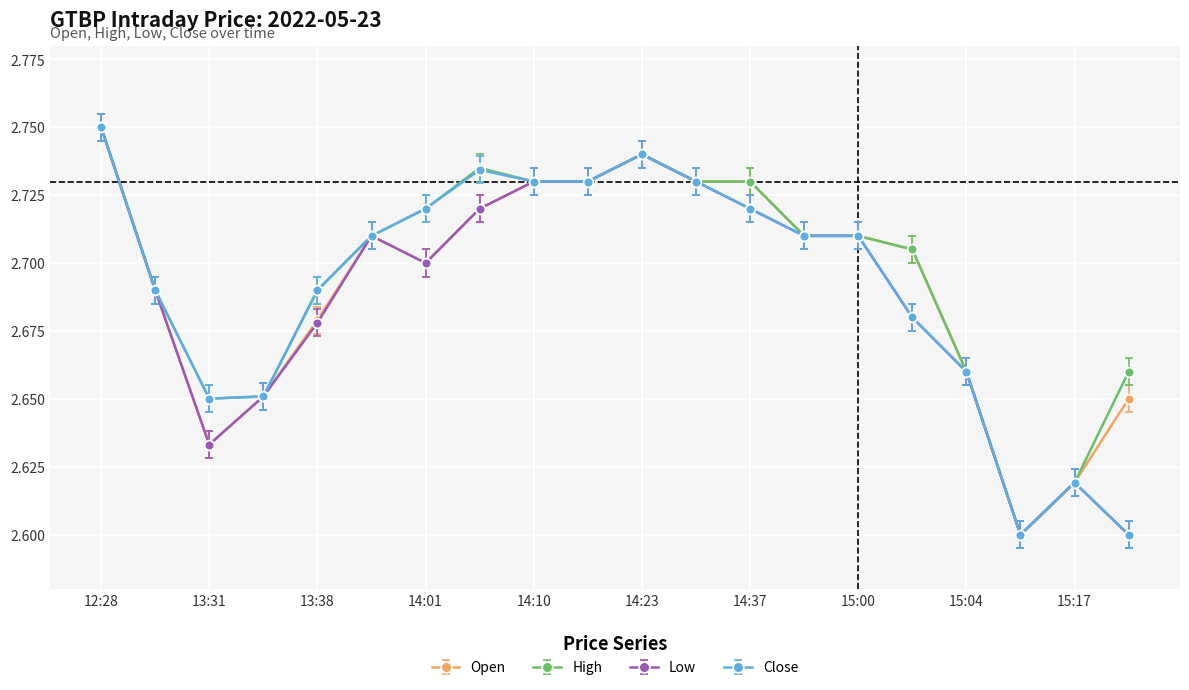

True or false: Low has more than 1 points higher than both neighbors.

True